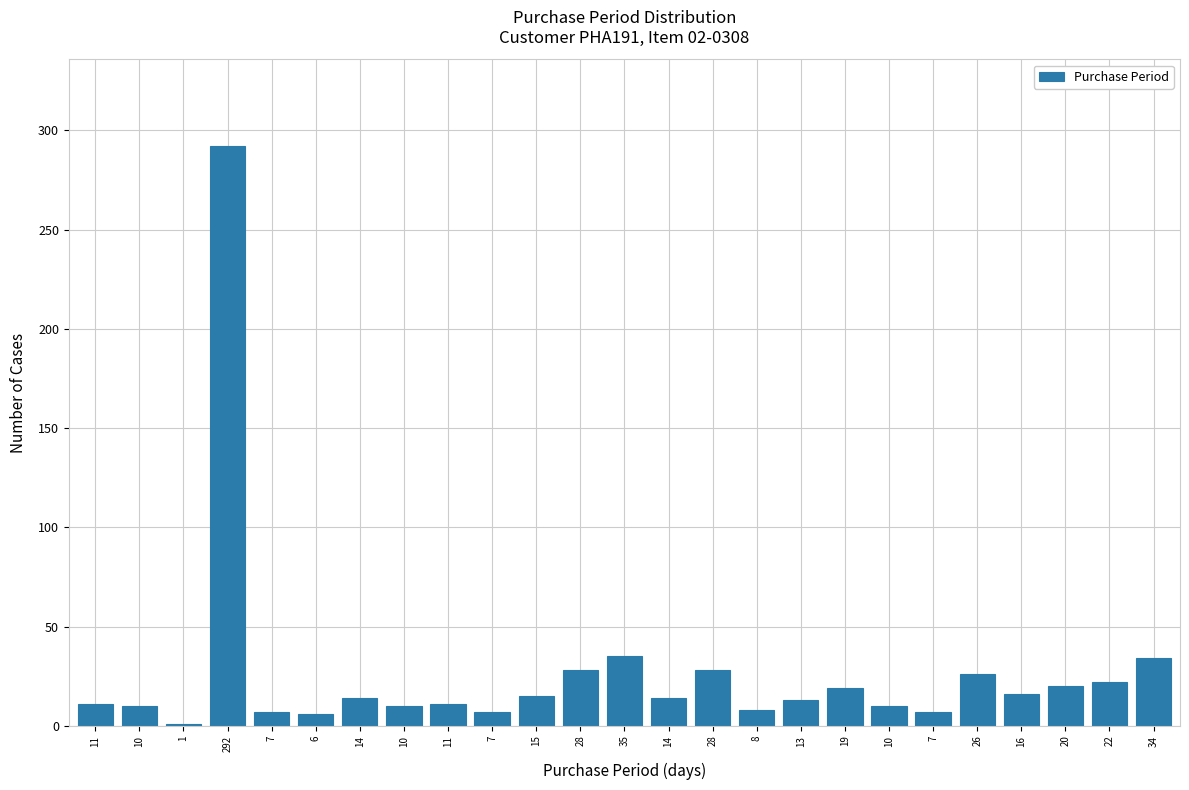

How many categories are shown in the chart?

25